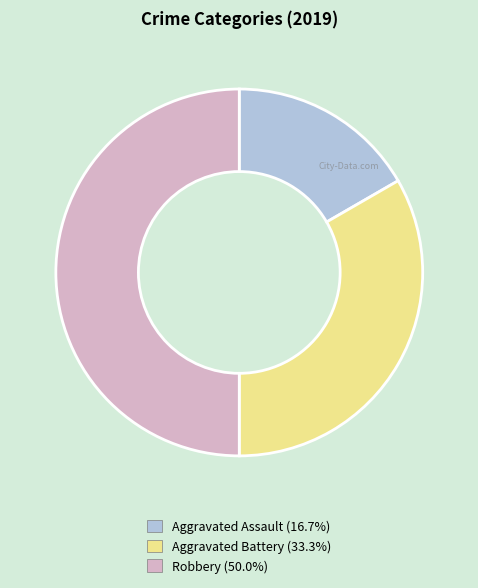

How many slices are in this pie chart?

3